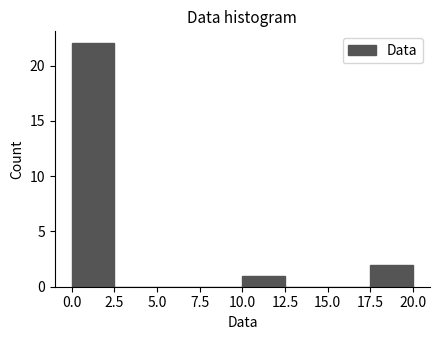

Reading left to right, list every bar in this chart as the range it spans on the x-axis followed by its height. The values are not printed on the chart, so give them approximately, as read against the axis.

0.0 to 2.5: 22
2.5 to 5.0: 0
5.0 to 7.5: 0
7.5 to 10.0: 0
10.0 to 12.5: 1
12.5 to 15.0: 0
15.0 to 17.5: 0
17.5 to 20.0: 2